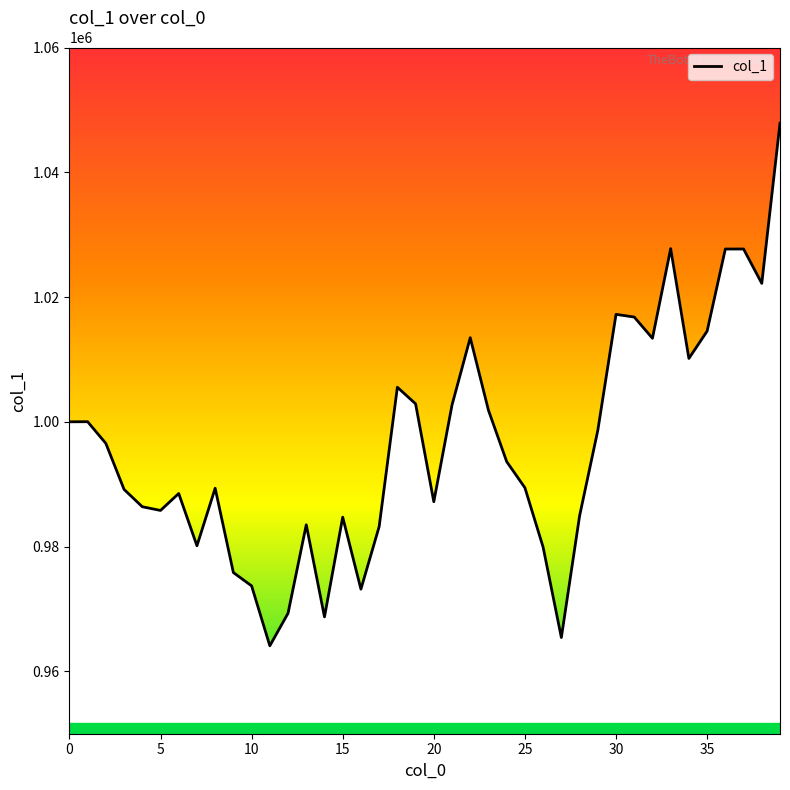

What is the difference between the maximum and minimum values?

83779.3